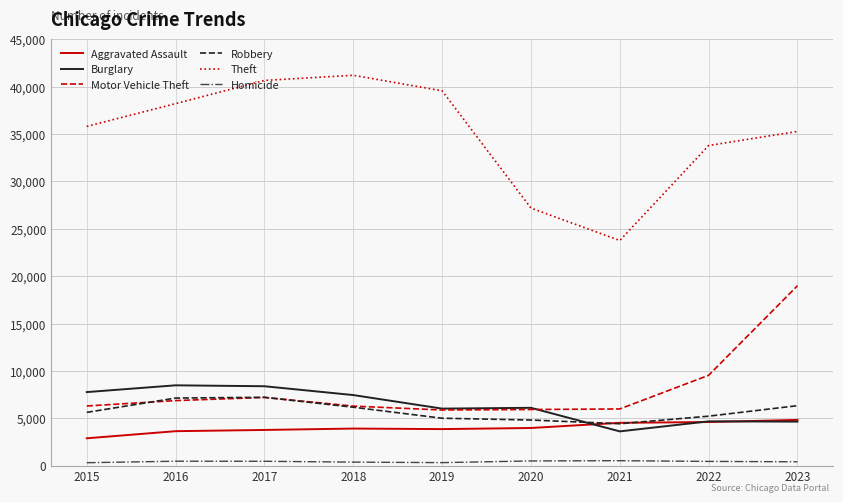

What are all the series names shown in the legend?

Aggravated Assault, Burglary, Motor Vehicle Theft, Robbery, Theft, Homicide